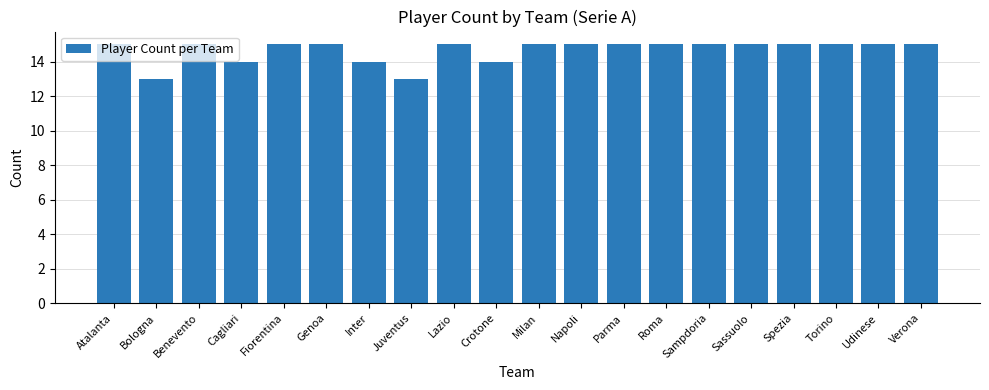

Reading left to right, what are all the values shown in this chart?

15	13	15	14	15	15	14	13	15	14	15	15	15	15	15	15	15	15	15	15